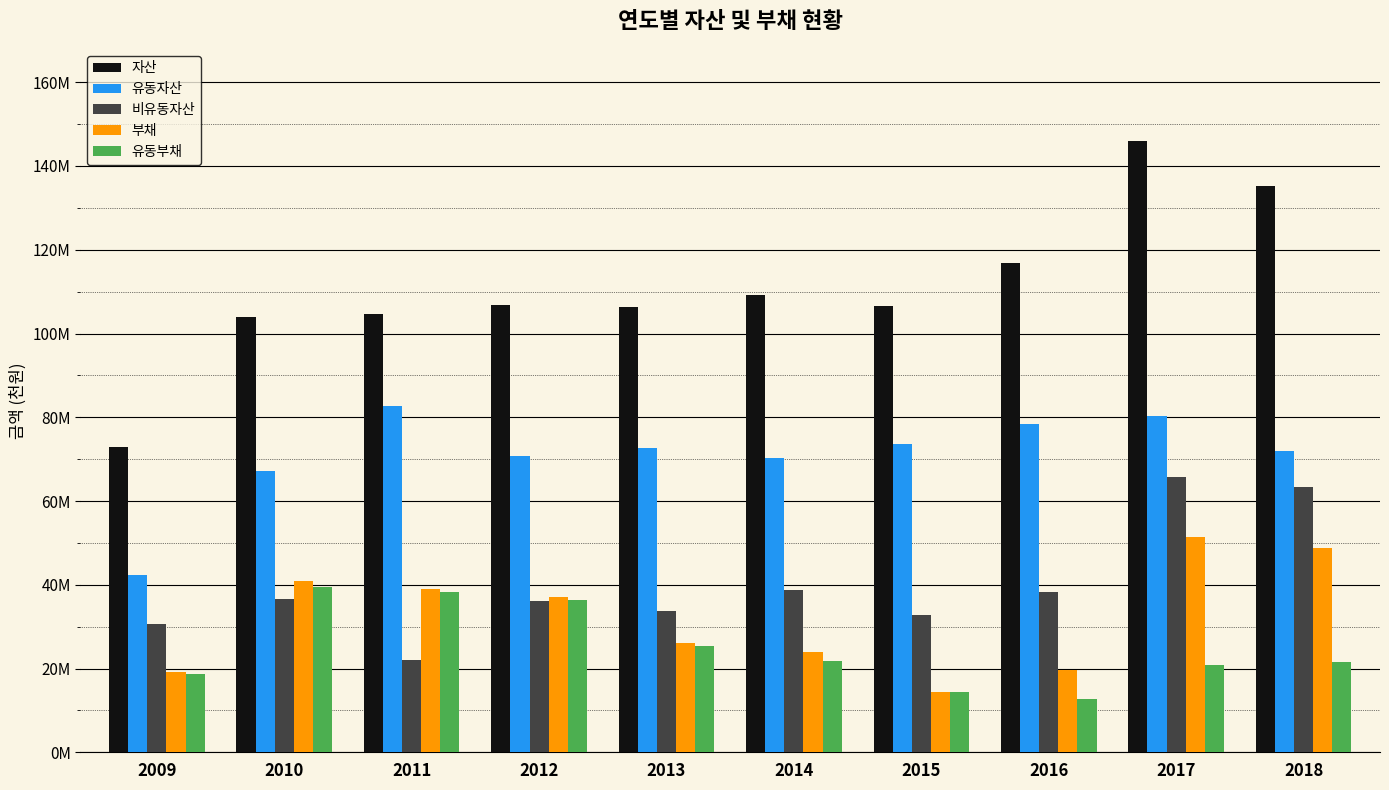

What is the difference between the highest and lowest values at 2013?

80934567